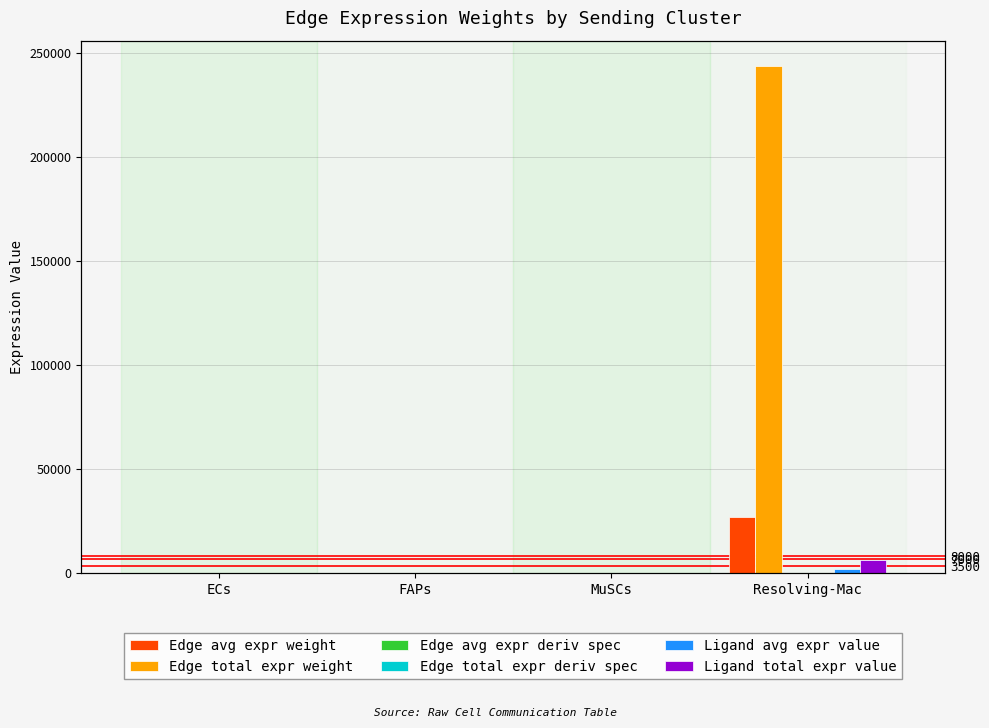

Read the Ligand avg expr value value at ECs.

1.9